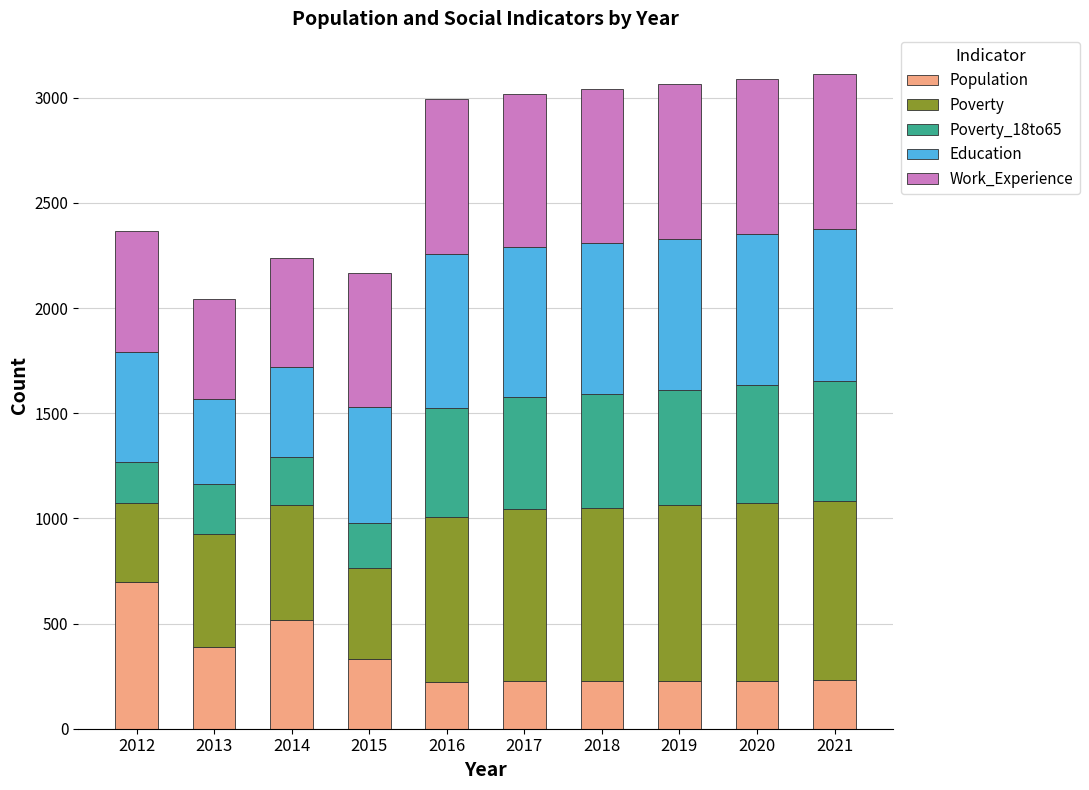

How many values in the Population series are below 230?

5